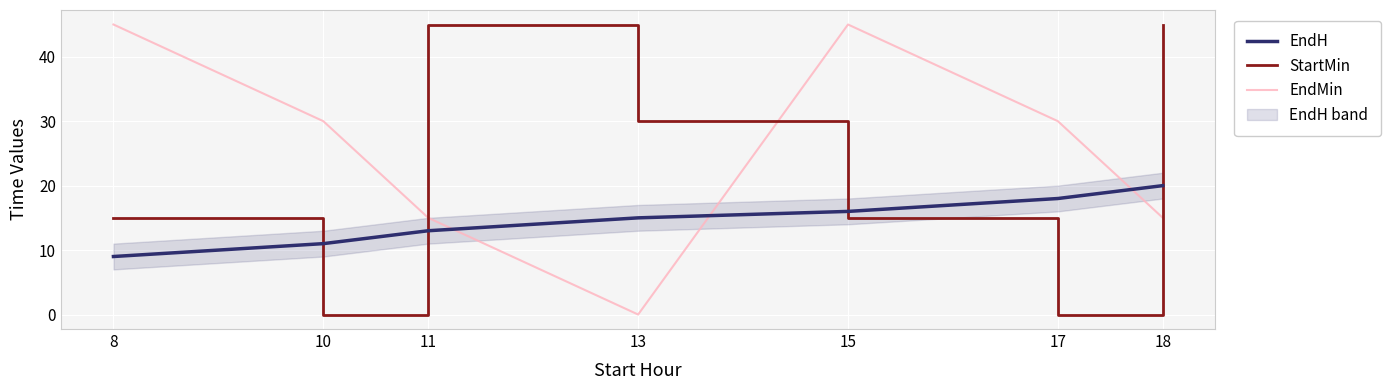

What is the total value across all series at 11?

73